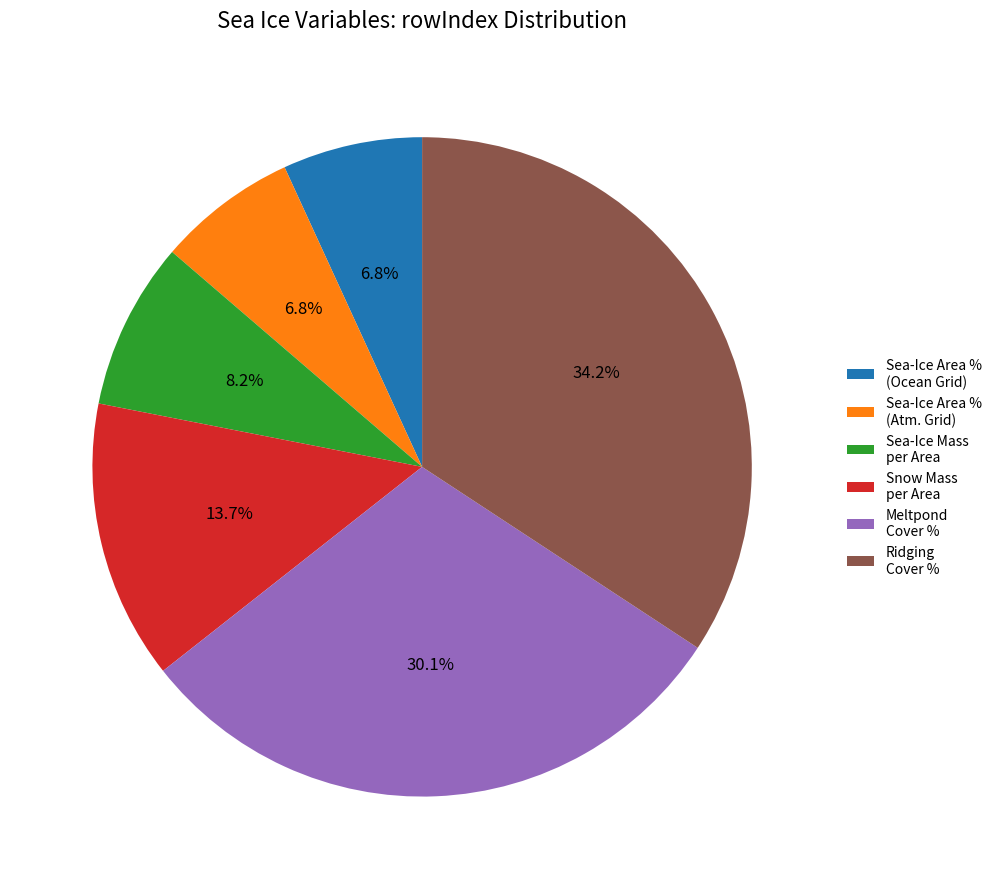

Is there a majority slice in this chart?

No